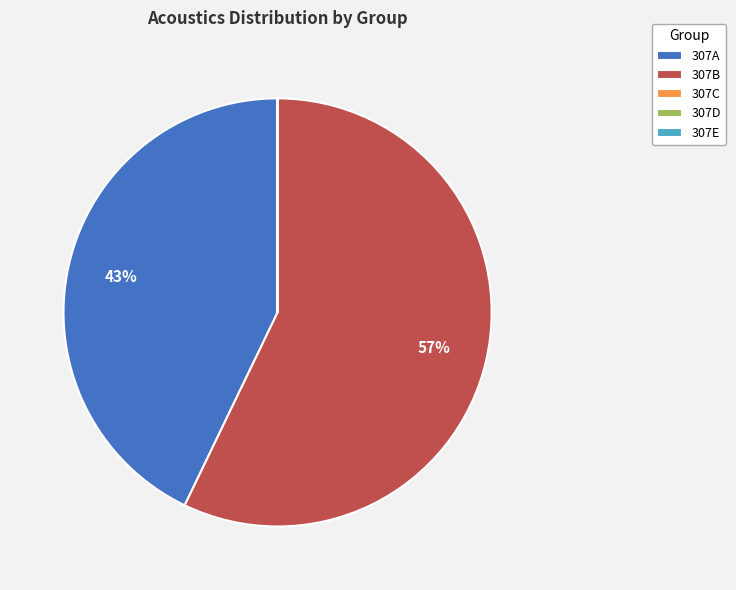

Which slice is the largest?

307B